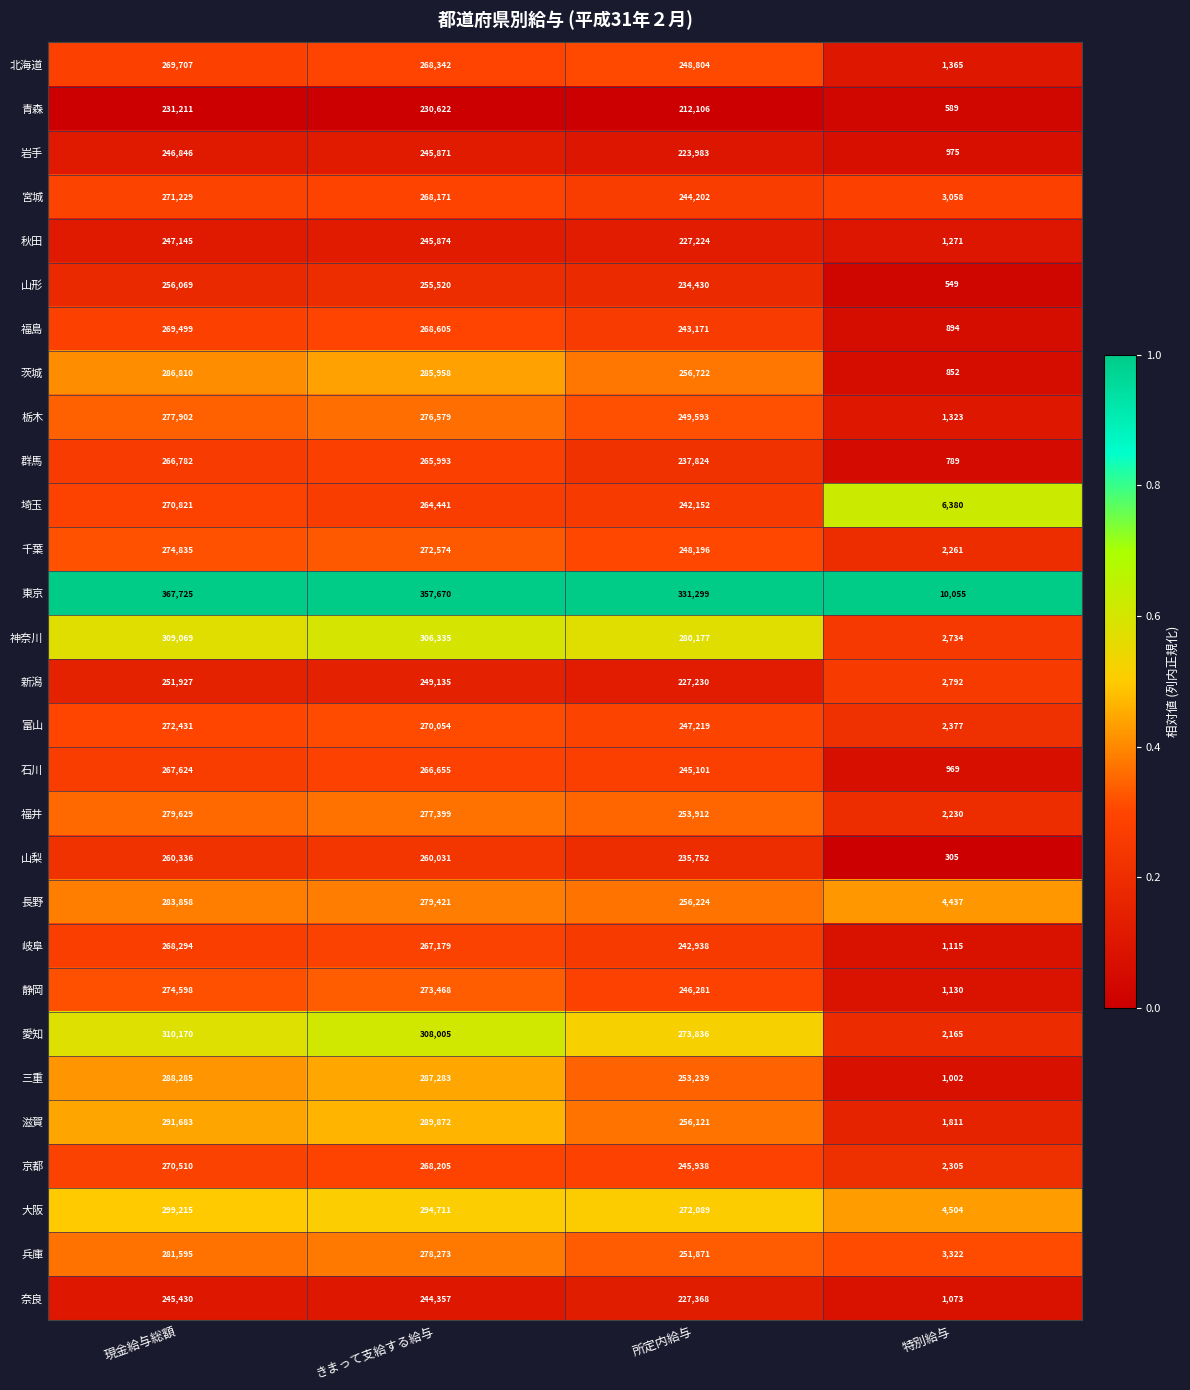

What is the difference between the highest and lowest values at きまって支給する給与?

127048